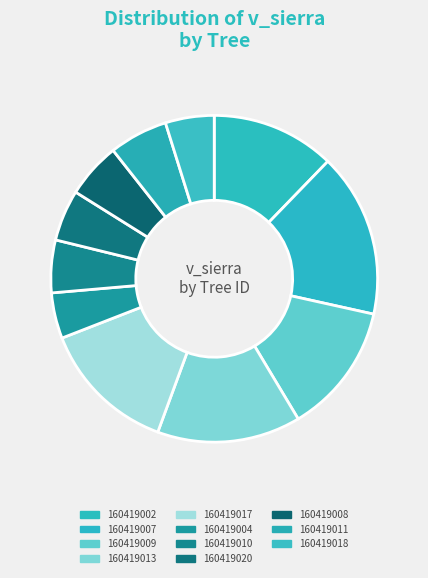

Count the number of slices in the pie.

11